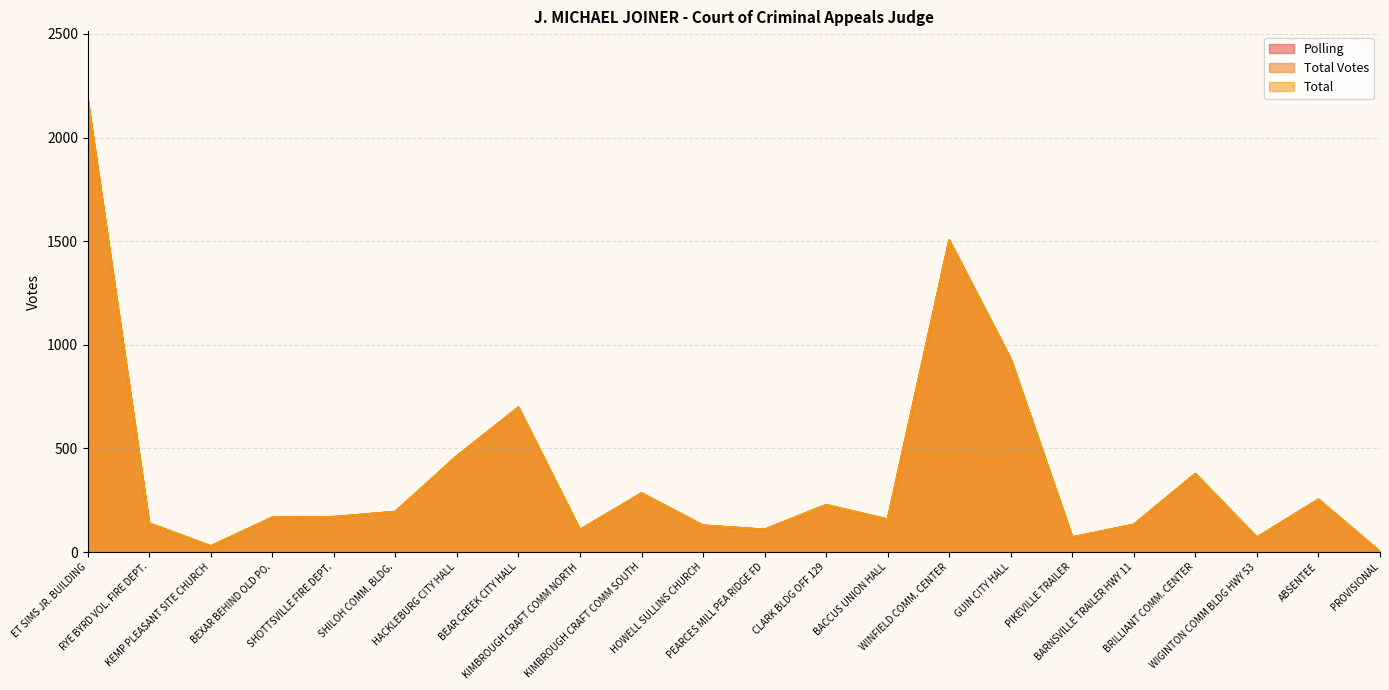

Does the chart display data point markers on the line(s)?

No